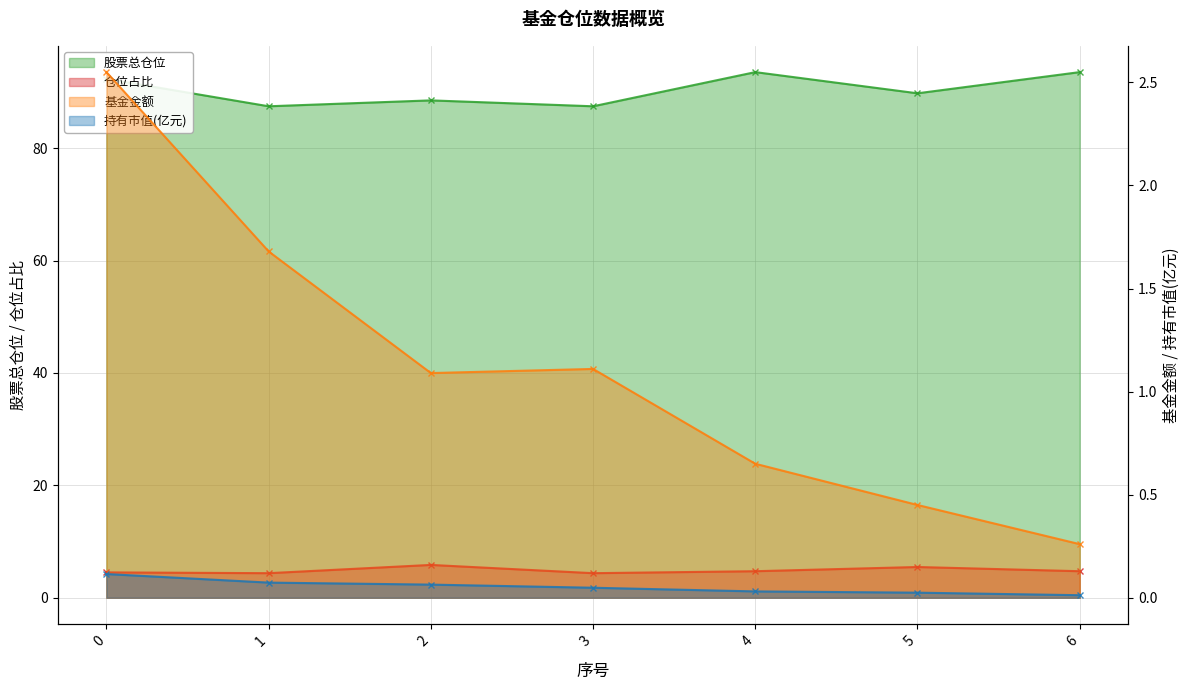

In 股票总仓位, how many points are lower than both neighbors (excluding endpoints)?

3